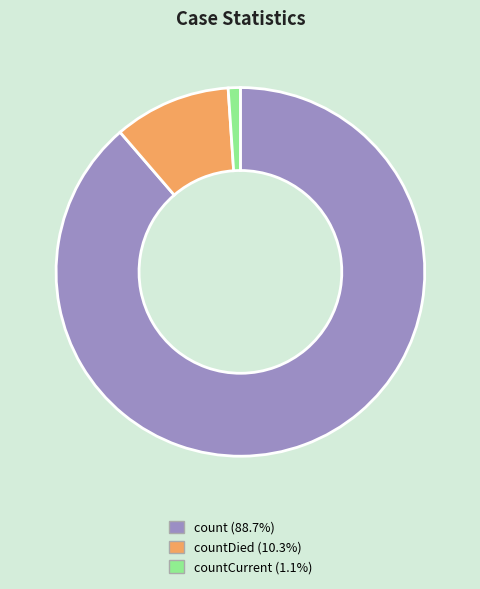

Is there a majority slice in this chart?

Yes